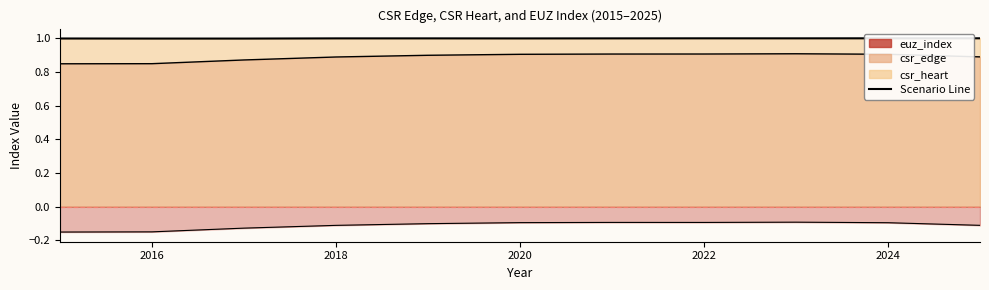

What is the average value of the euz_index series?

-0.1